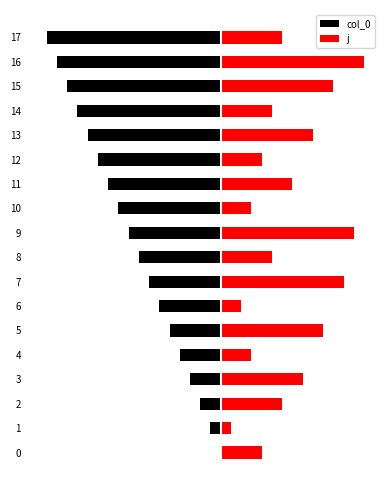

How many data points does each series have?

18